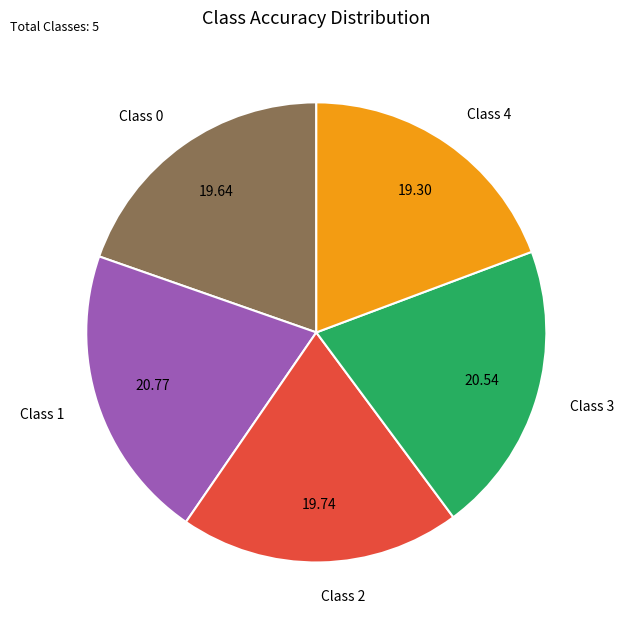

Does any single category account for the majority?

No